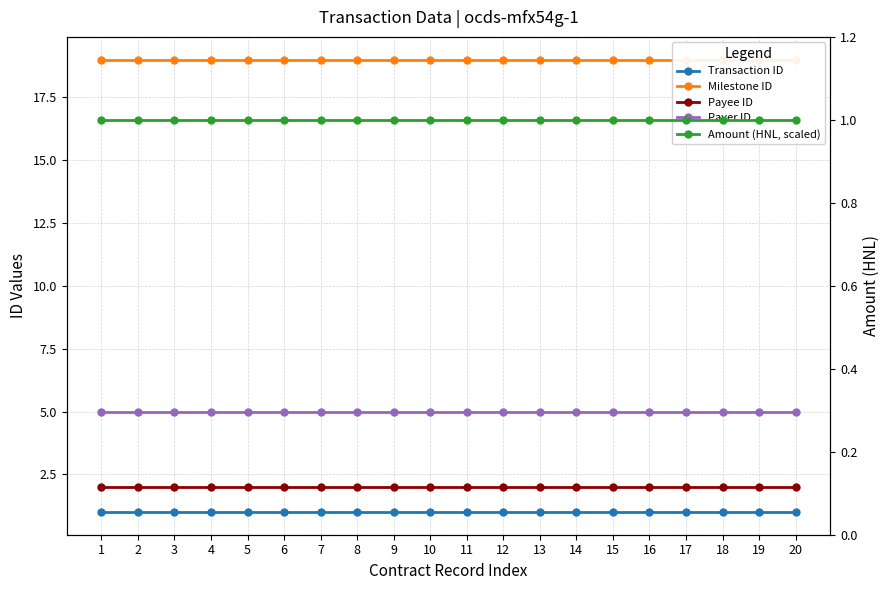

Is the value of Amount (HNL, scaled) at 14 greater than the value of Payer ID at 9?

No